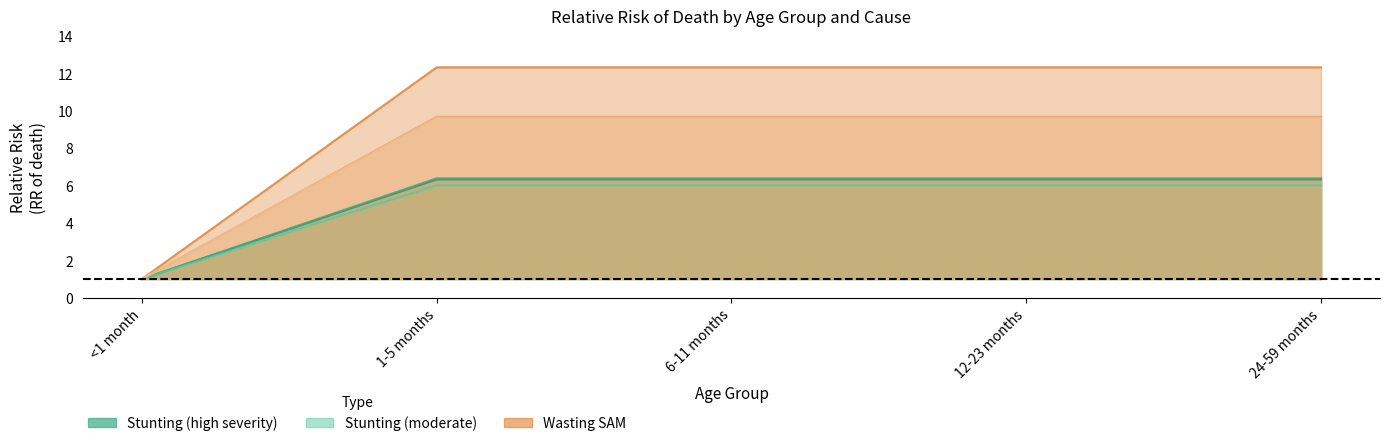

What is the smallest value displayed?

1.0